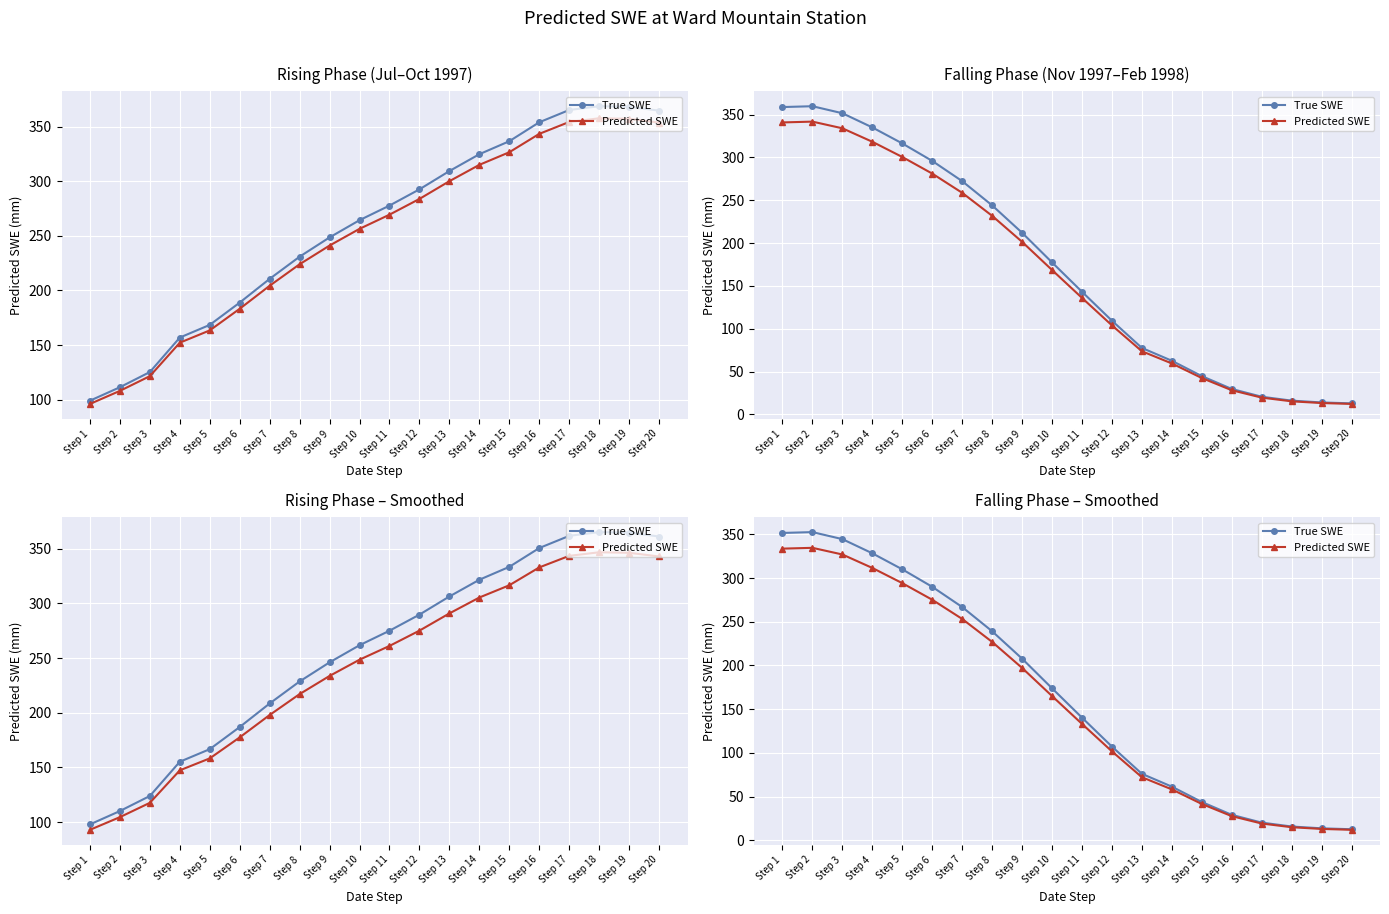

What are all the series names shown in the legend?

True SWE, Predicted SWE